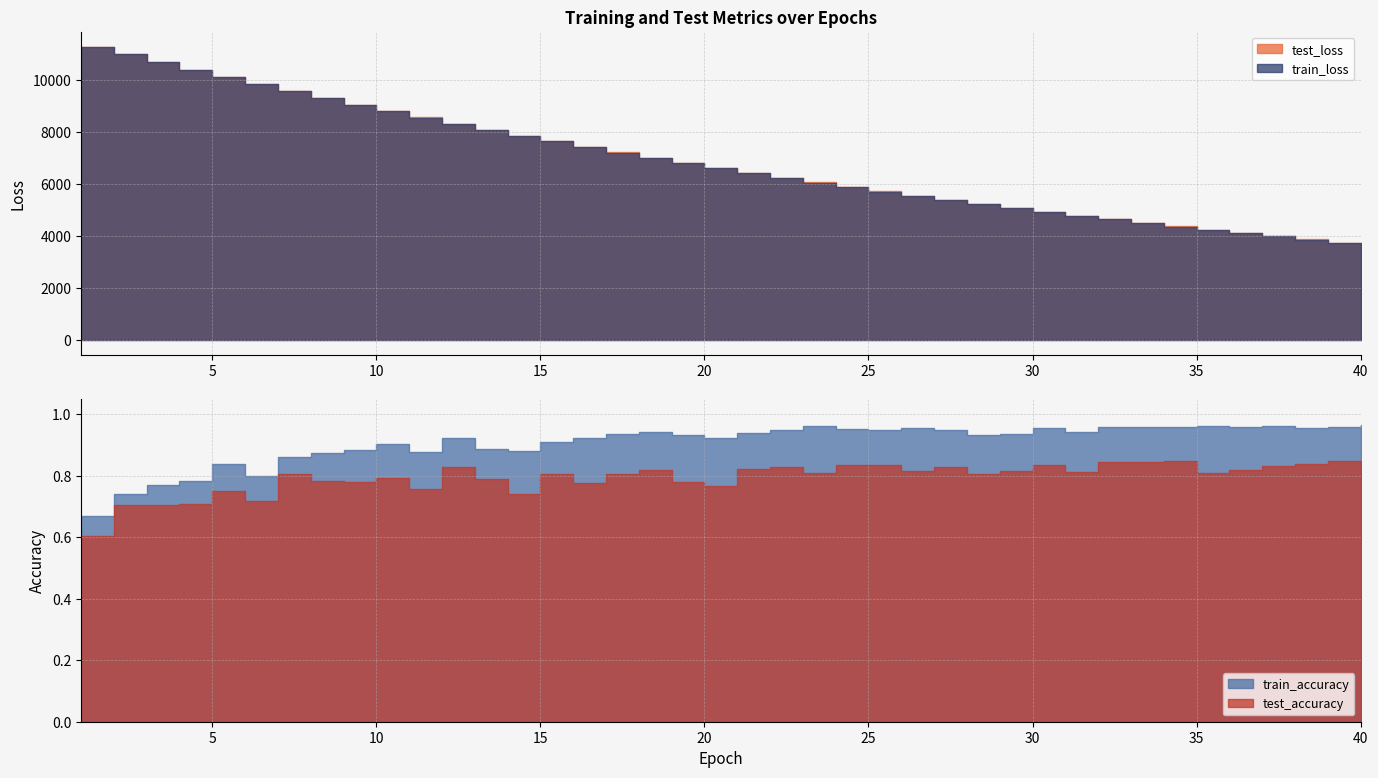

True or false: train_loss has more than 1 interior local peaks.

False